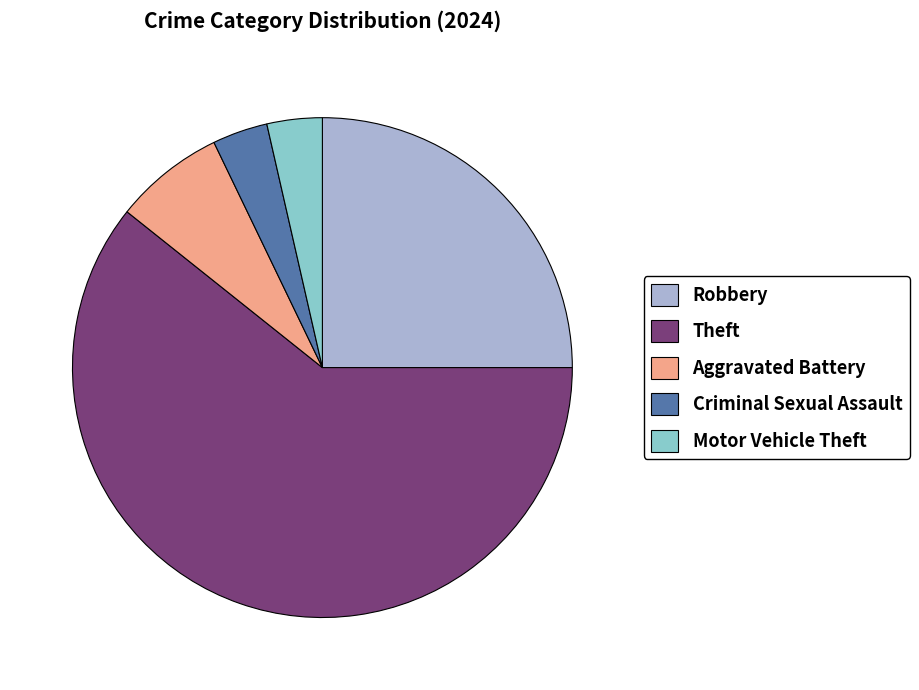

How many segments does this pie chart have?

5